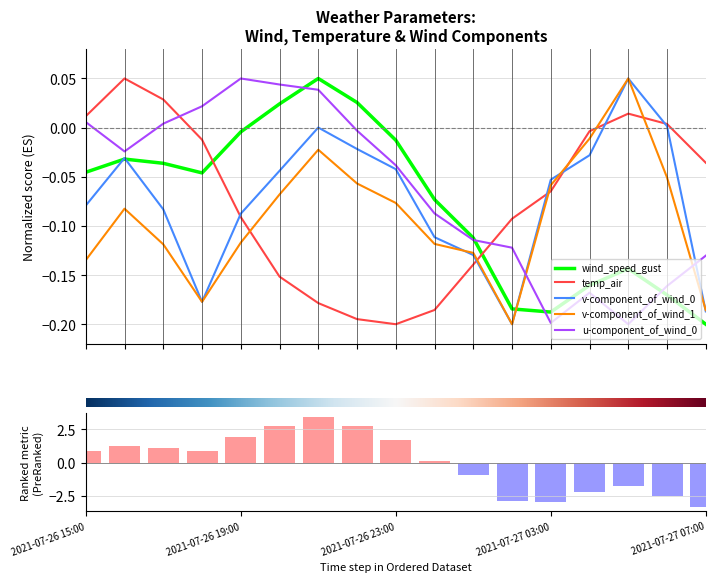

Reading left to right, transcribe all the data shown in this chart.

wind_speed_gust: -0.0	-0.0	-0.0	-0.0	-0.0	0.0	0.0	0.0	-0.0	-0.1	-0.1	-0.2	-0.2	-0.2	-0.1	-0.2	-0.2
temp_air: 0.0	0.0	0.0	-0.0	-0.1	-0.2	-0.2	-0.2	-0.2	-0.2	-0.1	-0.1	-0.1	-0.0	0.0	0.0	-0.0
v-component_of_wind_0: -0.1	-0.0	-0.1	-0.2	-0.1	-0.0	0.0	-0.0	-0.0	-0.1	-0.1	-0.2	-0.1	-0.0	0.0	0.0	-0.2
v-component_of_wind_1: -0.1	-0.1	-0.1	-0.2	-0.1	-0.1	-0.0	-0.1	-0.1	-0.1	-0.1	-0.2	-0.1	-0.0	0.0	-0.1	-0.2
u-component_of_wind_0: 0.0	-0.0	0.0	0.0	0.0	0.0	0.0	-0.0	-0.0	-0.1	-0.1	-0.1	-0.2	-0.2	-0.2	-0.2	-0.1